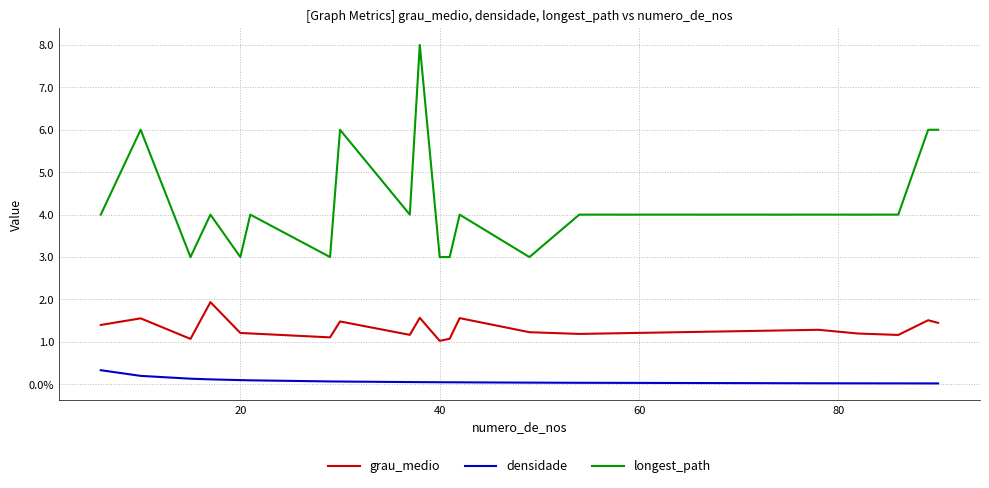

Does the chart display data point markers on the line(s)?

No